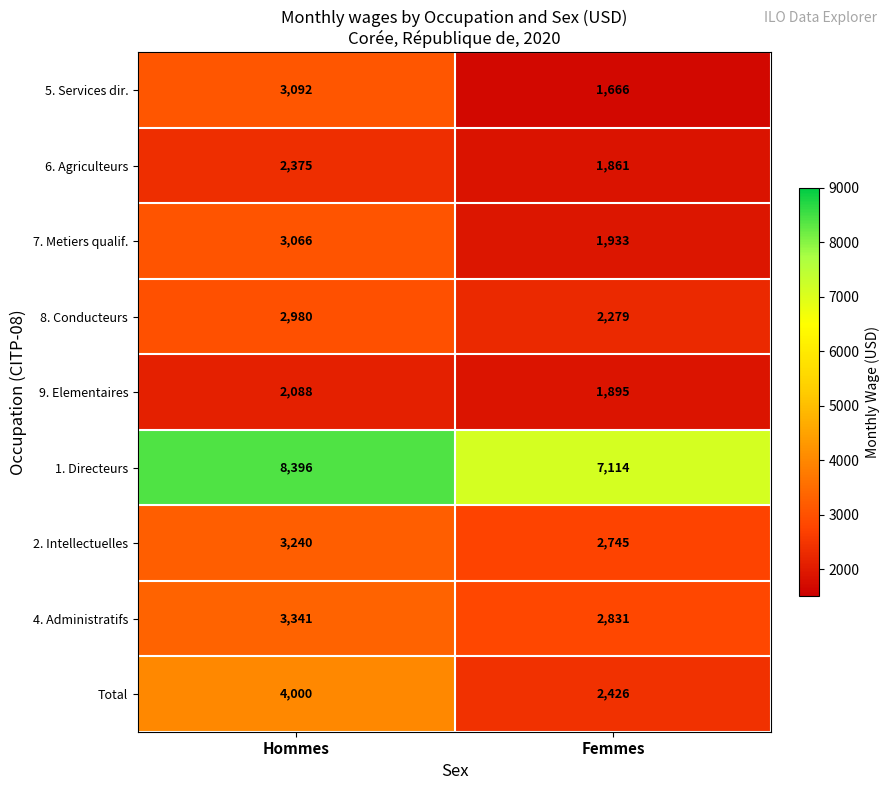

Which series has the widest spread of values?

Total